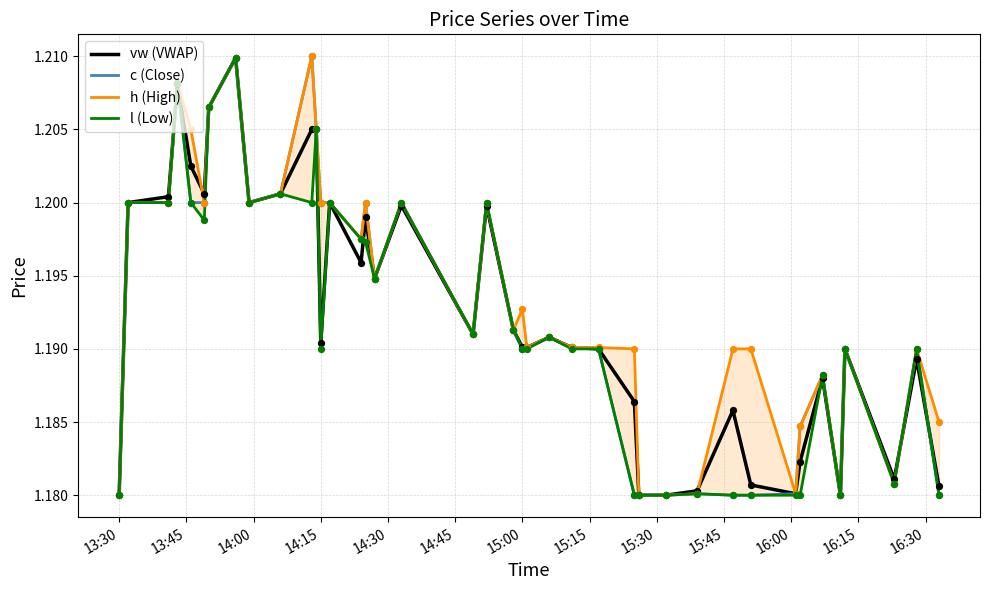

What are all the series names shown in the legend?

vw (VWAP), c (Close), h (High), l (Low)